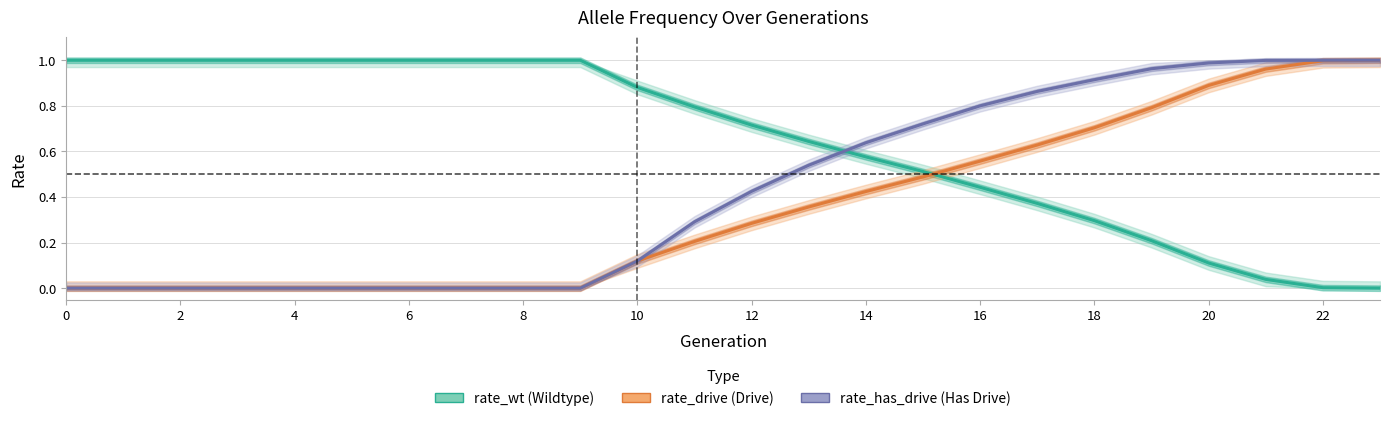

How many values in the rate_drive series exceed 0?

14